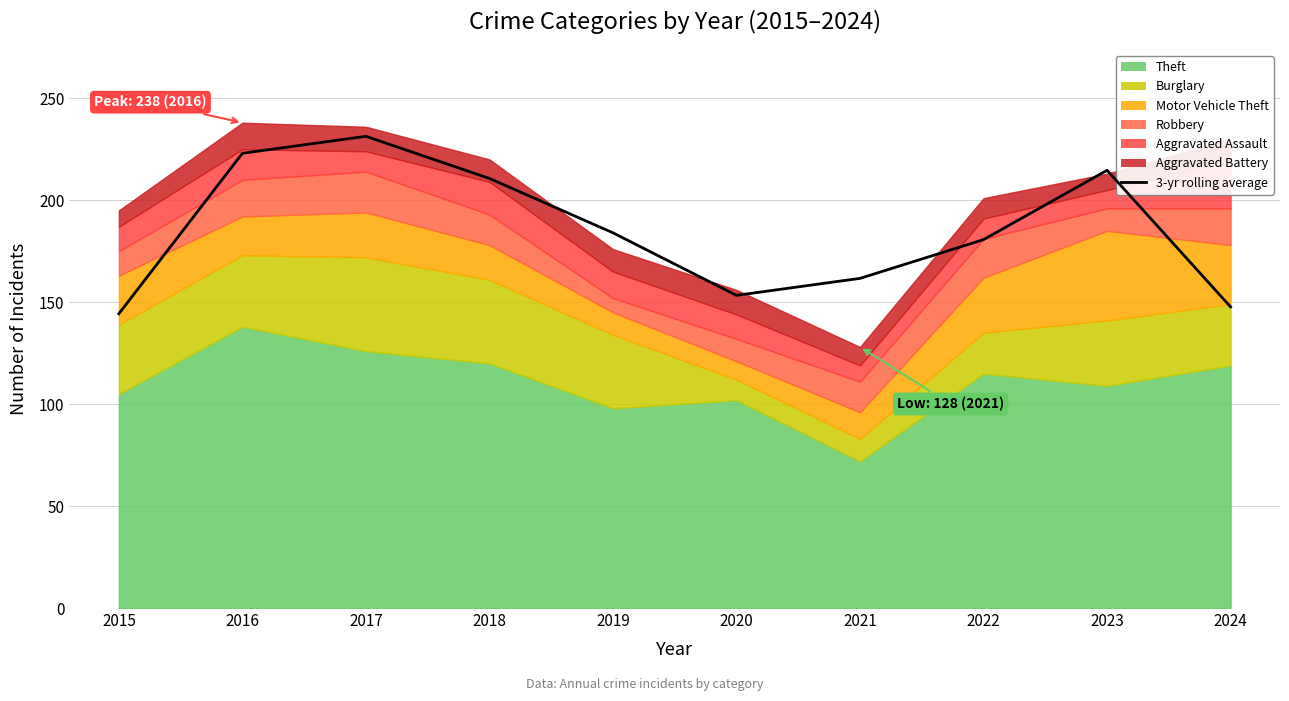

Count the number of values greater than 184.

4